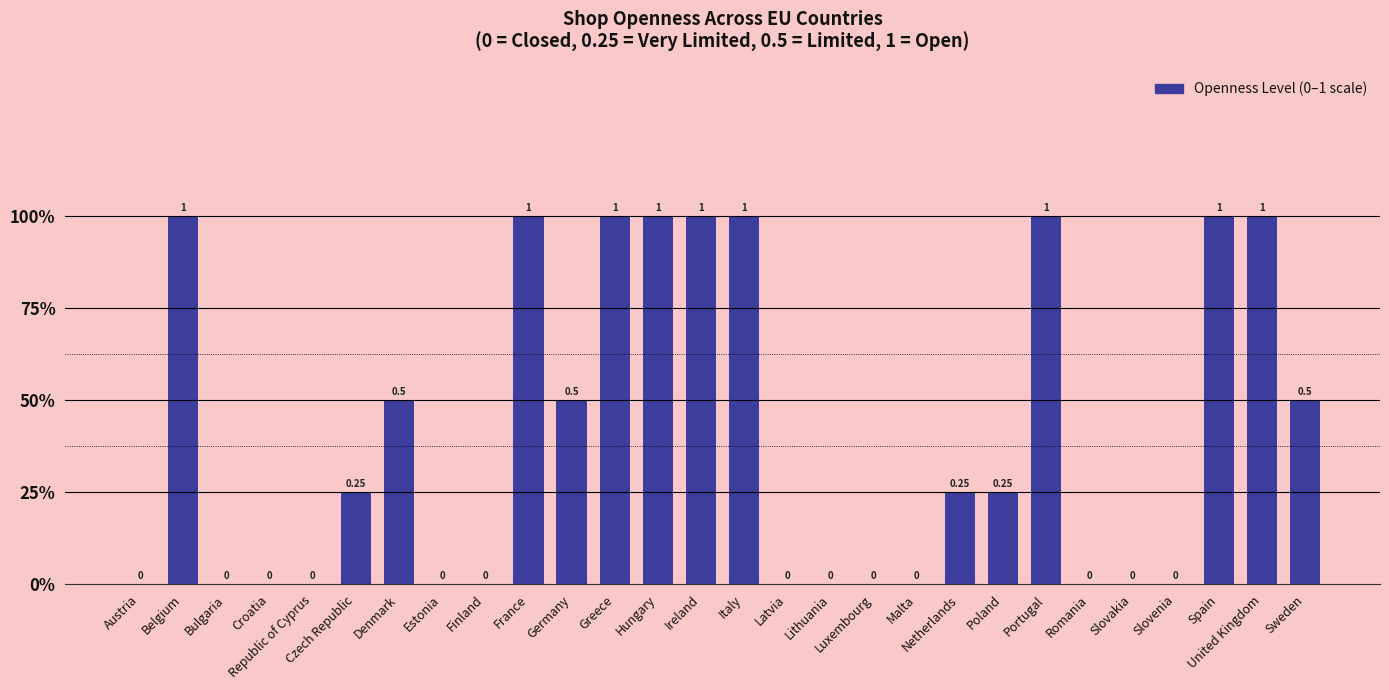

Which category has the highest value across all series?

Belgium